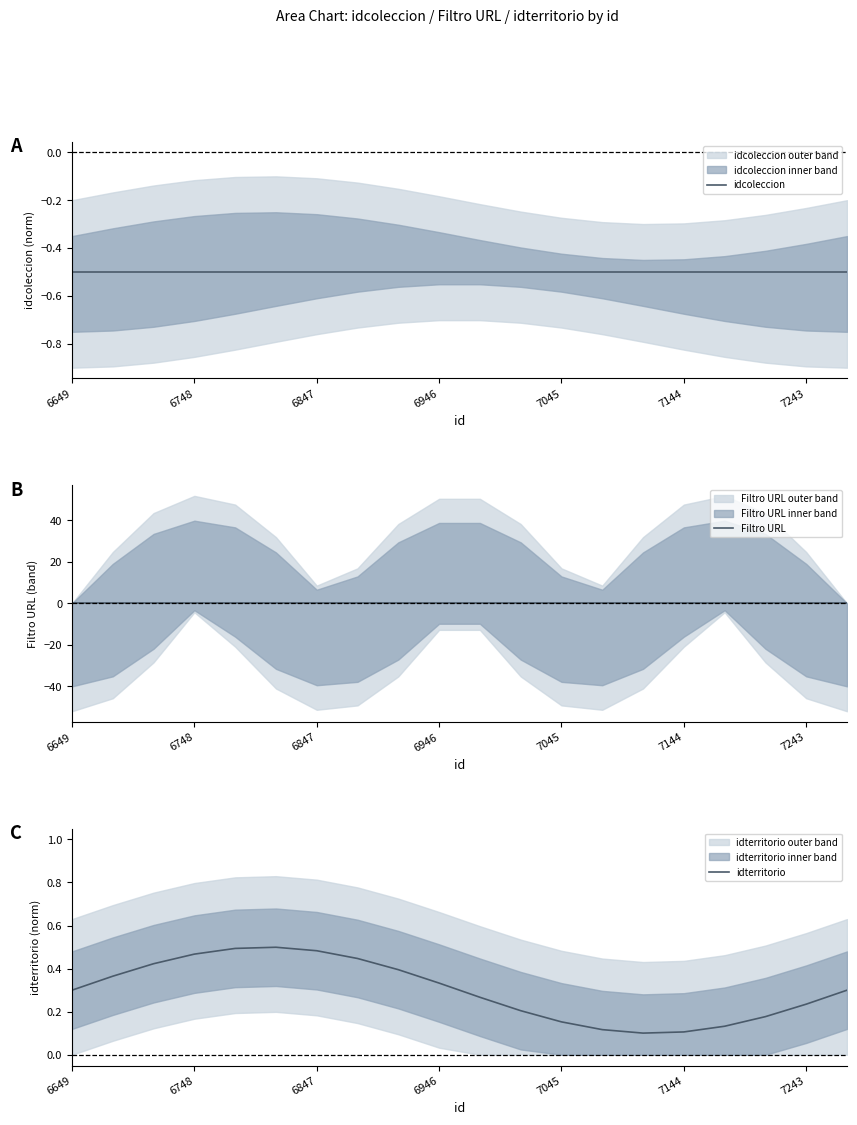

Count the number of categories in the chart.

20